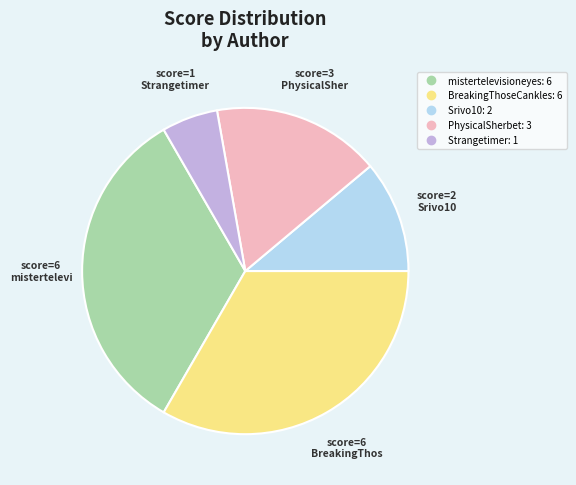

Is there any slice that represents more than half of the pie?

No